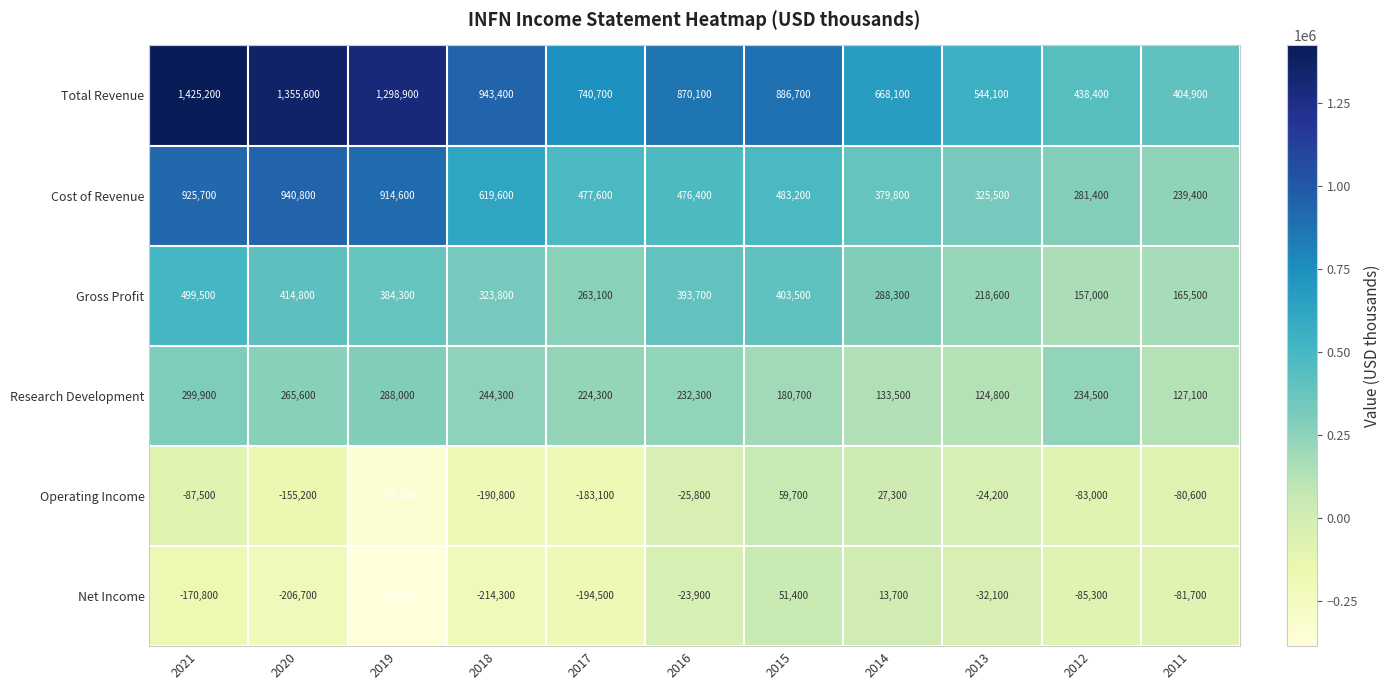

Where does the Total Revenue series first go above 870100?

2021